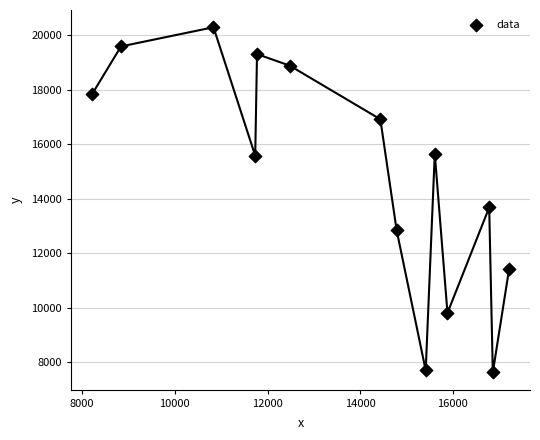

What is the range of X values (max minus min)?

9001.7